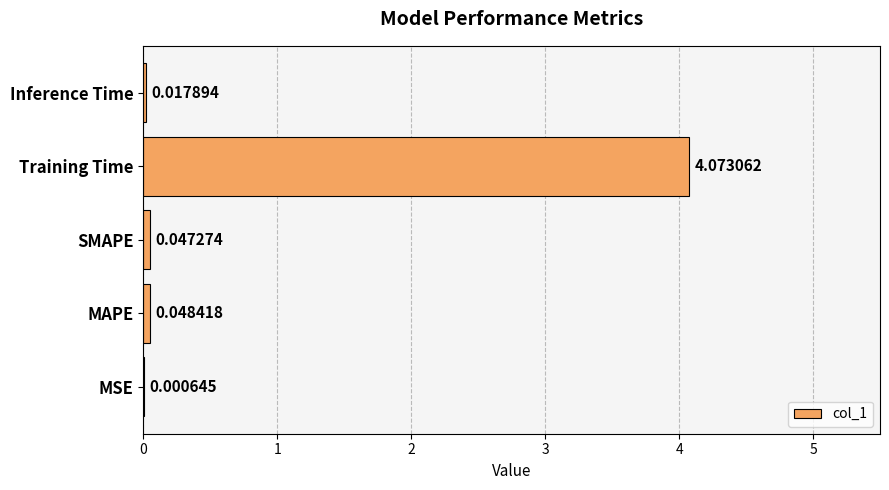

What is the sum of all values?

4.2